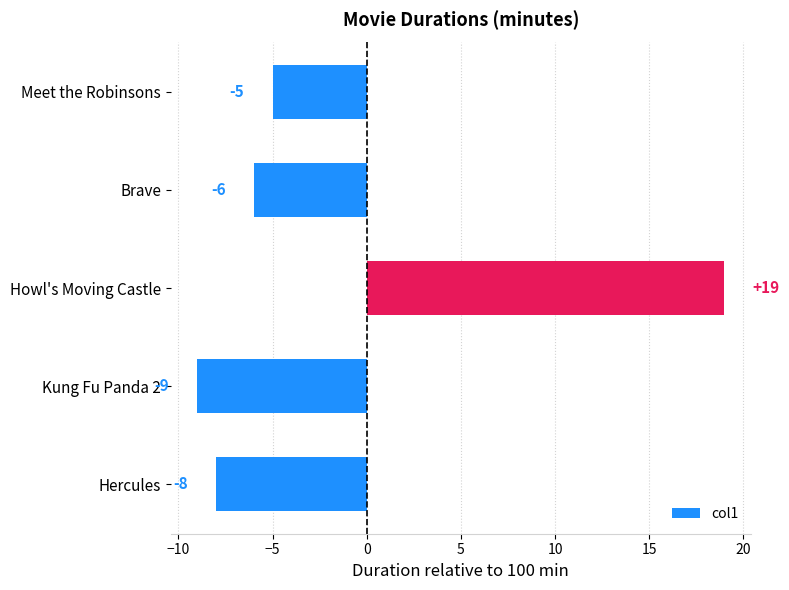

What is the sum of all values?

-9